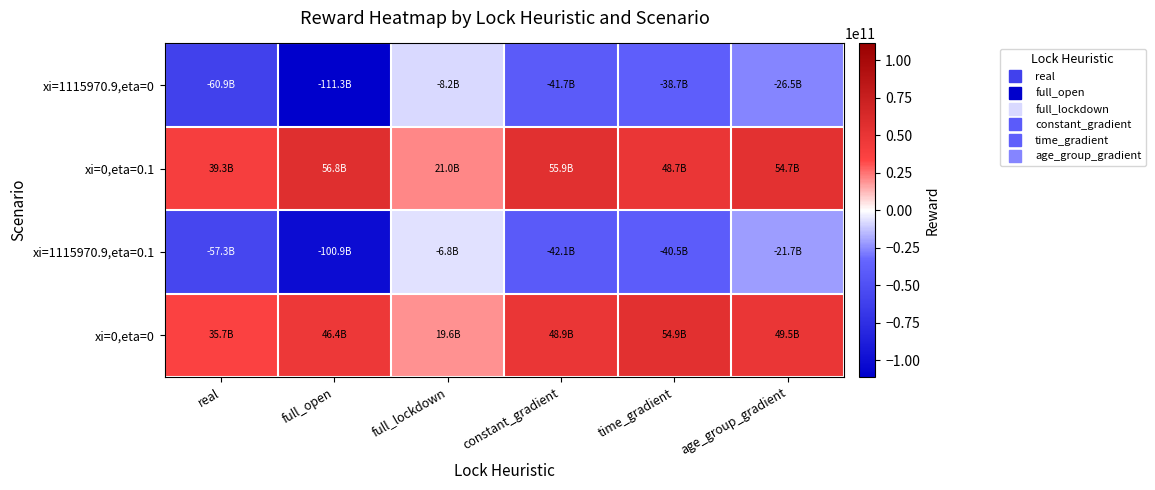

Which series has the largest total across all categories?

xi=0,eta=0.1